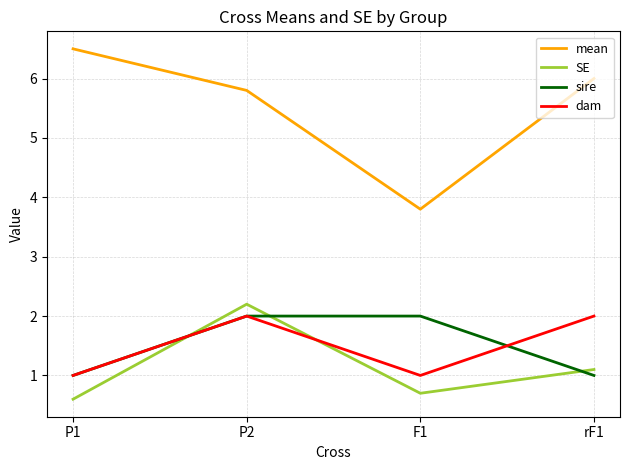

The mean series shows 1.6 at P1. True or false?

False